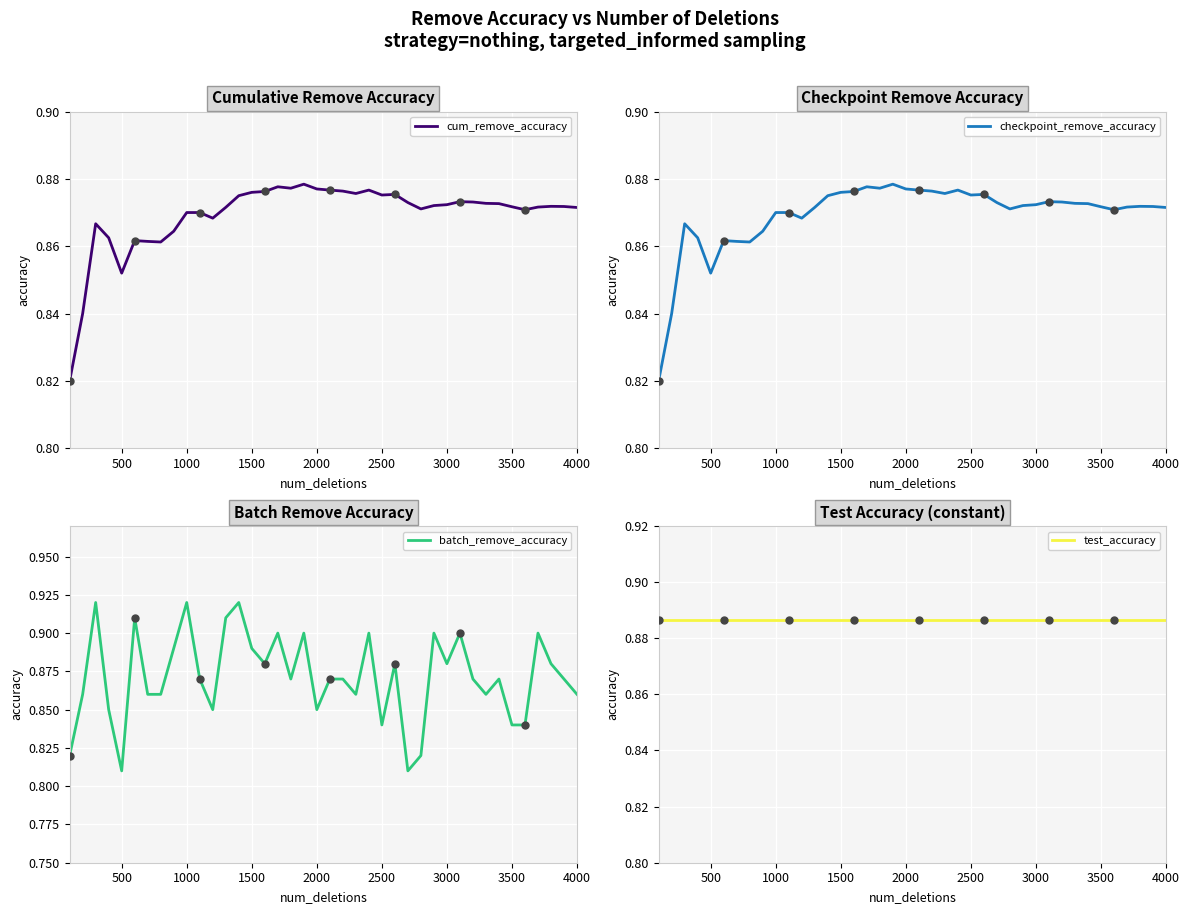

Reading left to right, extract all data points from this chart.

cum_remove_accuracy: 0.8	0.8	0.9	0.9	0.9	0.9	0.9	0.9	0.9	0.9	0.9	0.9	0.9	0.9	0.9	0.9	0.9	0.9	0.9	0.9	0.9	0.9	0.9	0.9	0.9	0.9	0.9	0.9	0.9	0.9	0.9	0.9	0.9	0.9	0.9	0.9	0.9	0.9	0.9	0.9
checkpoint_remove_accuracy: 0.8	0.8	0.9	0.9	0.9	0.9	0.9	0.9	0.9	0.9	0.9	0.9	0.9	0.9	0.9	0.9	0.9	0.9	0.9	0.9	0.9	0.9	0.9	0.9	0.9	0.9	0.9	0.9	0.9	0.9	0.9	0.9	0.9	0.9	0.9	0.9	0.9	0.9	0.9	0.9
batch_remove_accuracy: 0.8	0.9	0.9	0.8	0.8	0.9	0.9	0.9	0.9	0.9	0.9	0.8	0.9	0.9	0.9	0.9	0.9	0.9	0.9	0.8	0.9	0.9	0.9	0.9	0.8	0.9	0.8	0.8	0.9	0.9	0.9	0.9	0.9	0.9	0.8	0.8	0.9	0.9	0.9	0.9
test_accuracy: 0.9	0.9	0.9	0.9	0.9	0.9	0.9	0.9	0.9	0.9	0.9	0.9	0.9	0.9	0.9	0.9	0.9	0.9	0.9	0.9	0.9	0.9	0.9	0.9	0.9	0.9	0.9	0.9	0.9	0.9	0.9	0.9	0.9	0.9	0.9	0.9	0.9	0.9	0.9	0.9